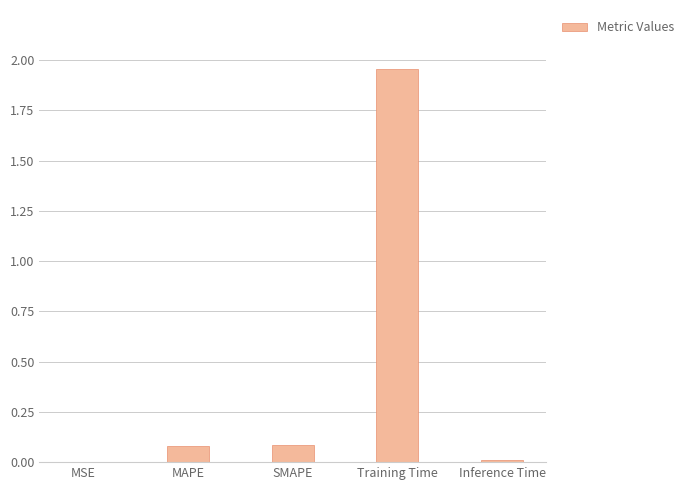

What is the sum of all values?

2.1